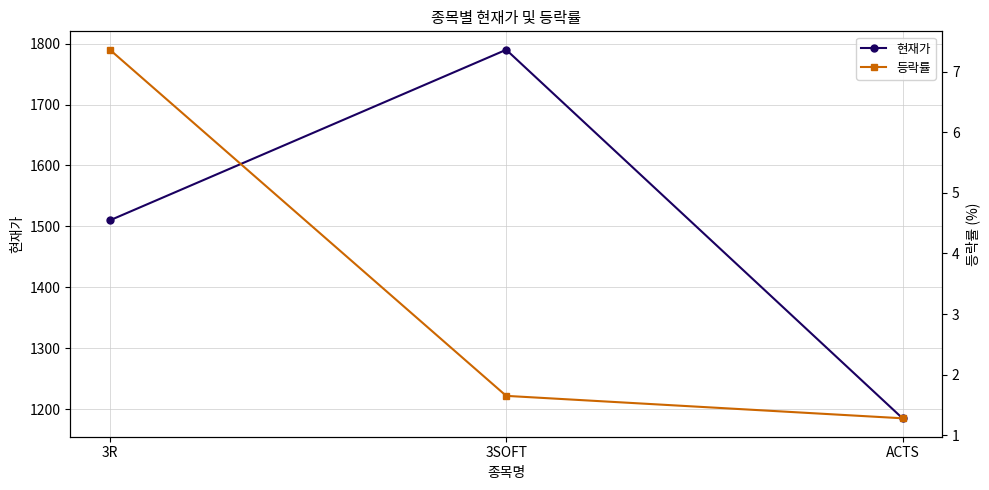

At how many categories does at least one series exceed 387?

3